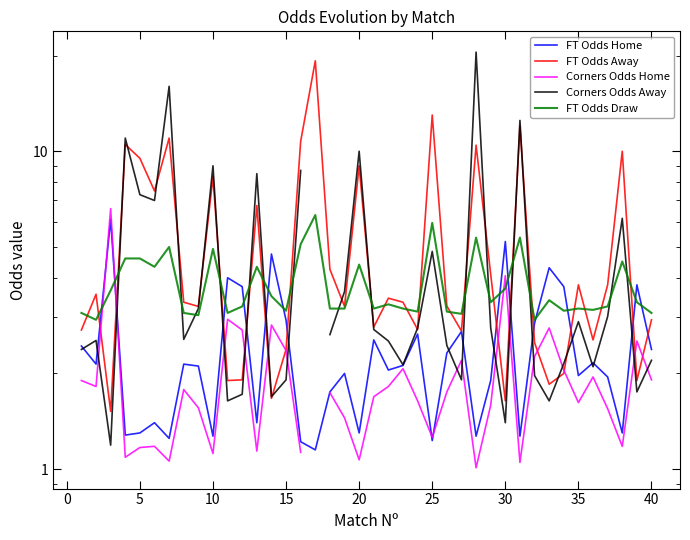

Is this an area chart (filled region under the line)?

No